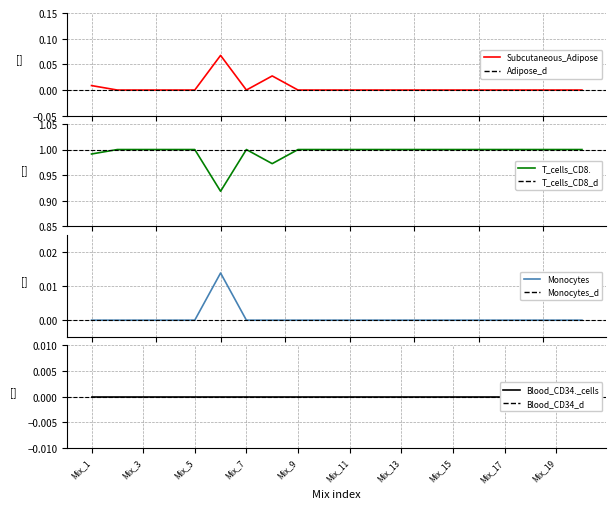

The value of Monocytes at Mix_8 is 0.0. True or false?

False